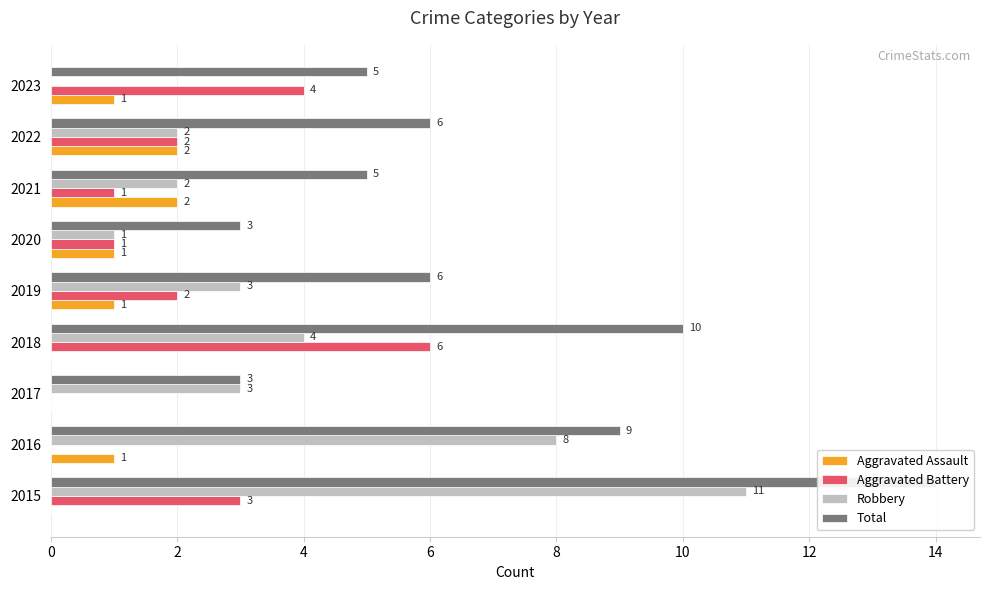

How many bars are there in total?

36